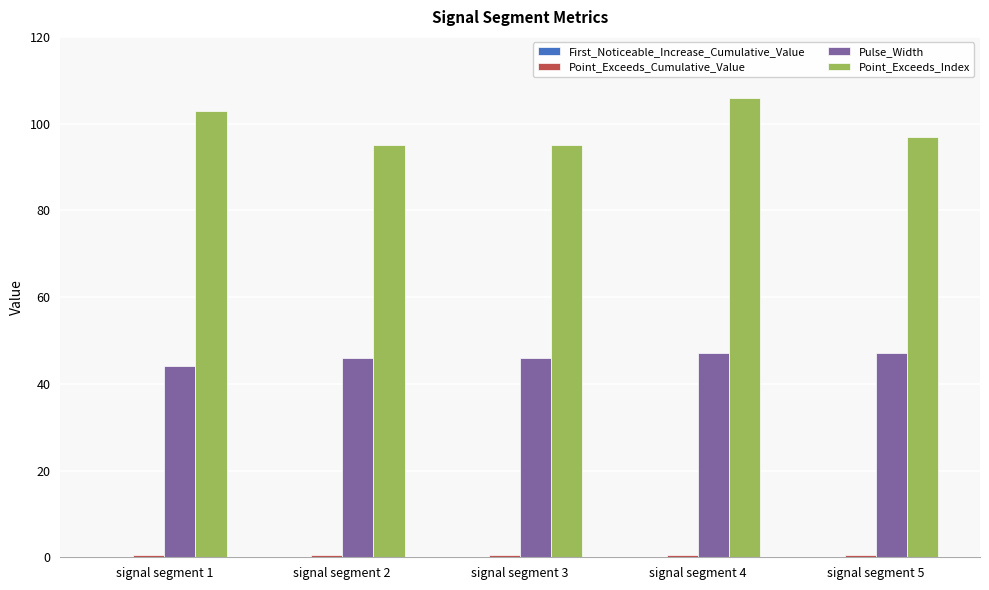

Which series has the largest total across all categories?

Point_Exceeds_Index